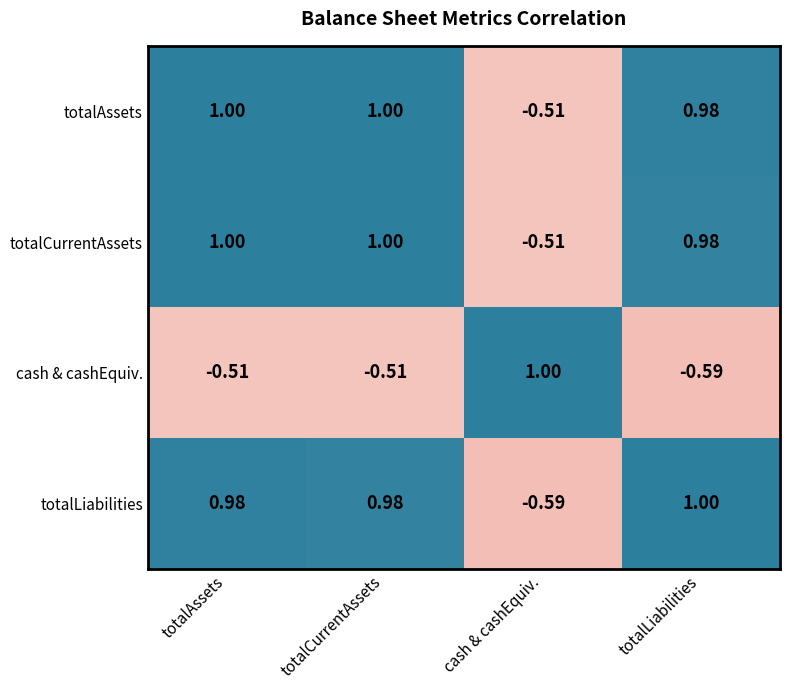

Which category has the highest value in the cash & cashEquiv. series?

cash & cashEquiv.